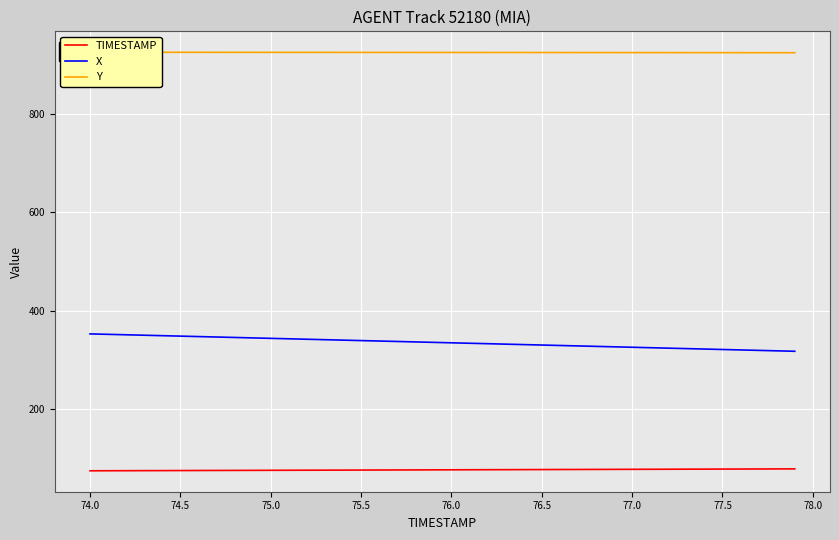

What is the maximum value shown in the chart?

926.1